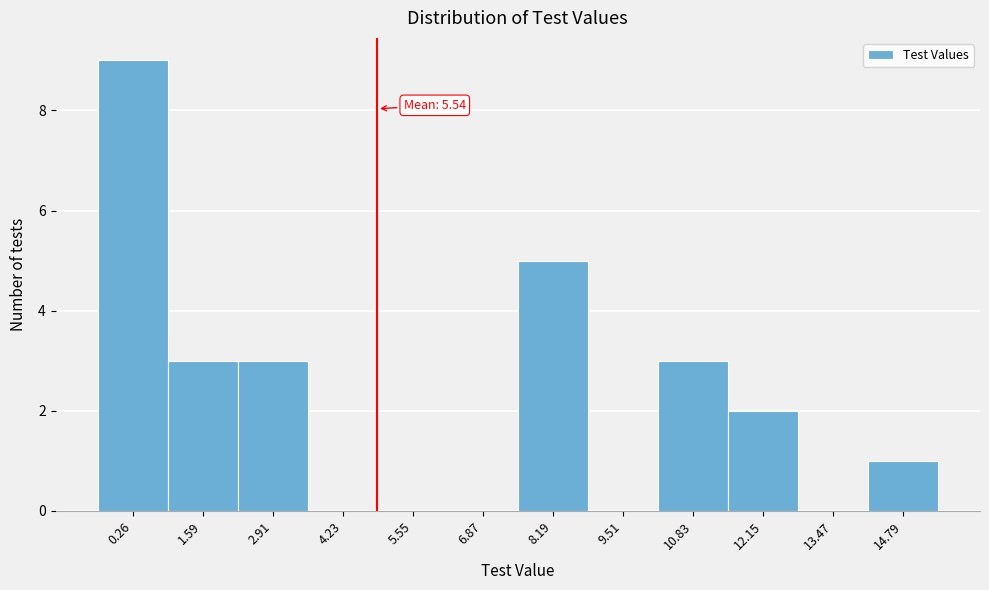

Reading left to right, transcribe all the data shown in this chart.

0.26=9	1.59=3	2.91=3	4.23=0	5.55=0	6.87=0	8.19=5	9.51=0	10.83=3	12.15=2	13.47=0	14.79=1